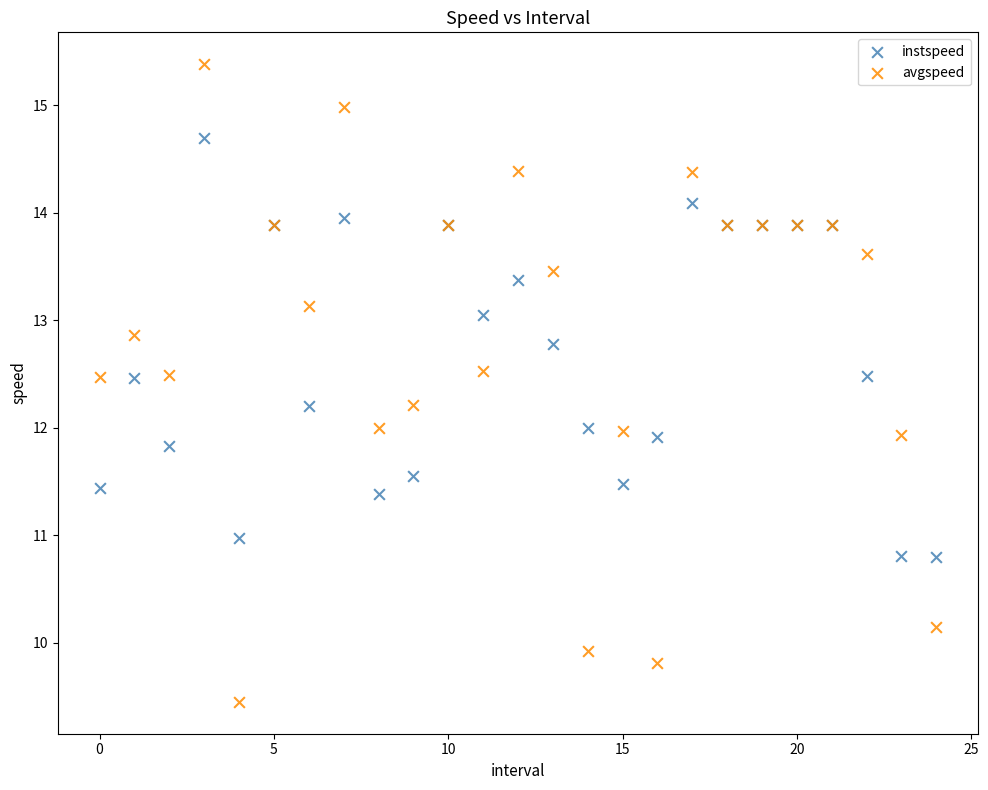

Which series reaches the maximum Y coordinate?

avgspeed